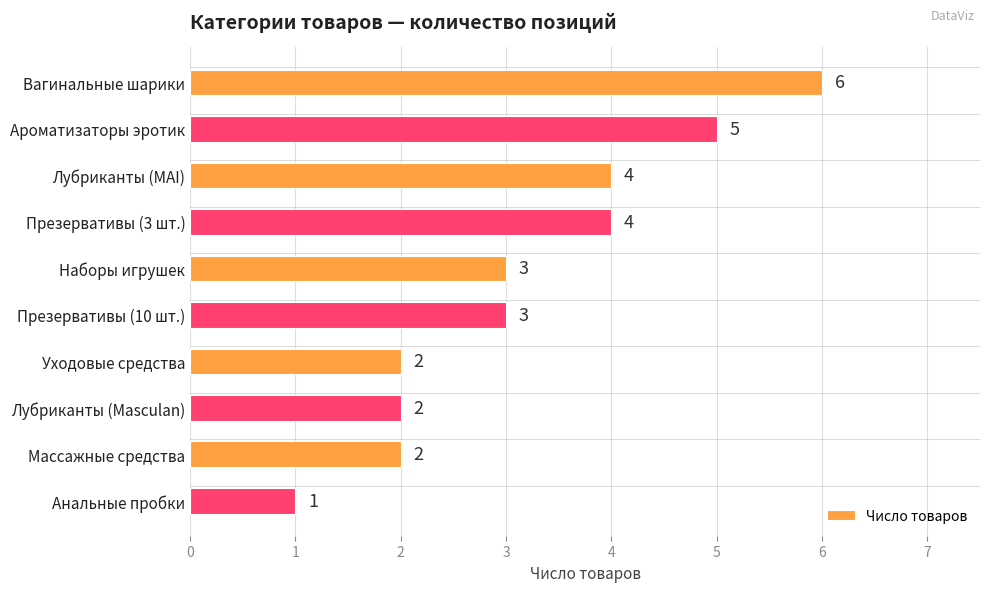

Is it true that the value at Лубриканты (MAI) is 4?

True